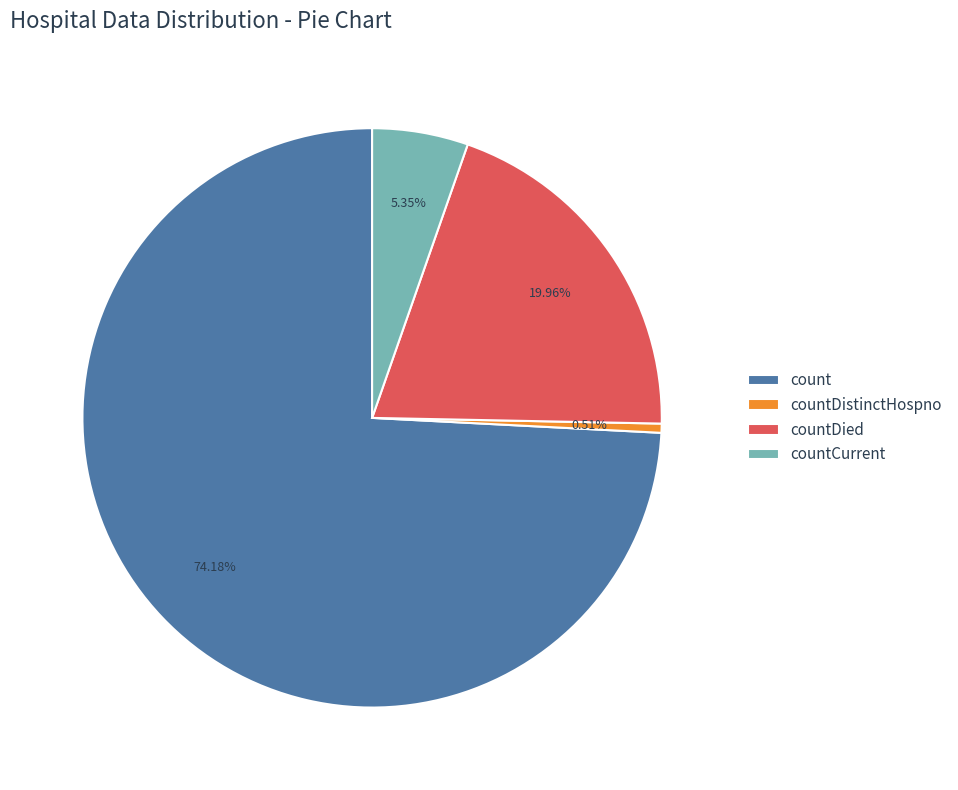

Rank the categories by value from lowest to highest.

countDistinctHospno, countCurrent, countDied, count